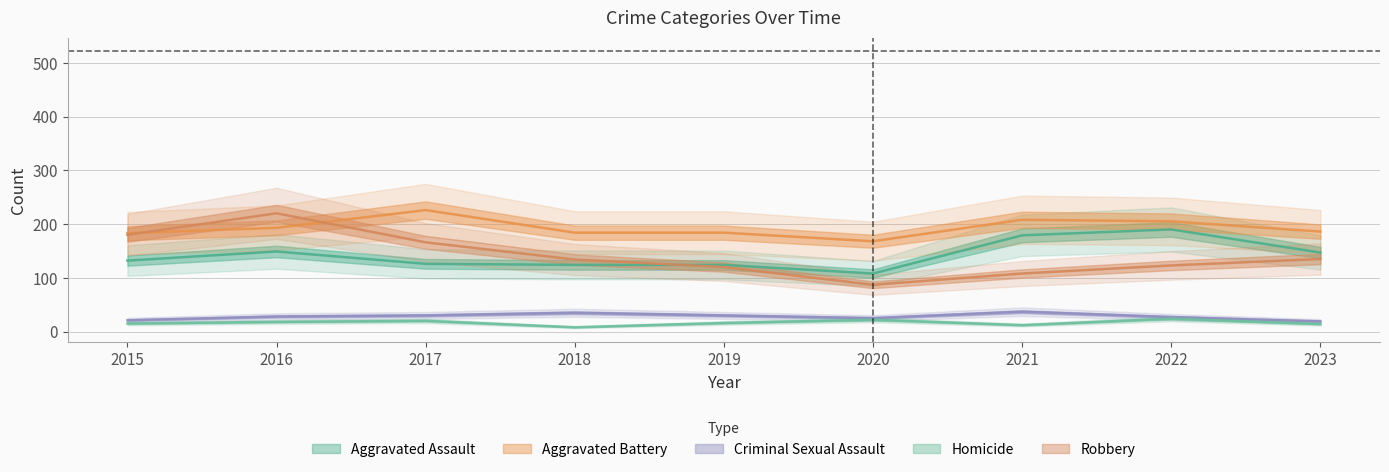

At 2019, list the series in order from largest to smallest.

Aggravated Battery, Aggravated Assault, Robbery, Criminal Sexual Assault, Homicide